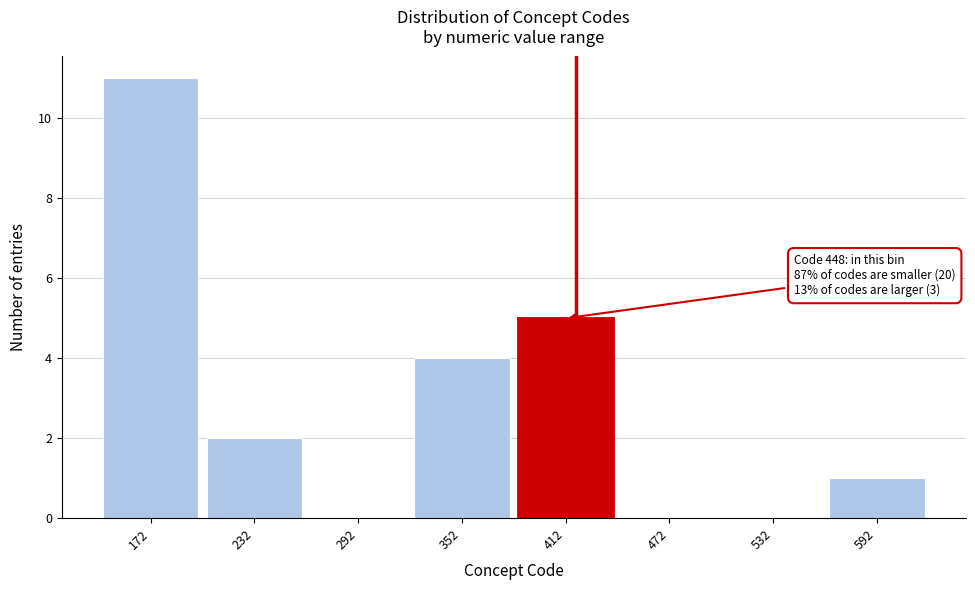

Reading left to right, what are all the values shown in this chart?

172=11	232=2	292=0	352=4	412=5	472=0	532=0	592=1